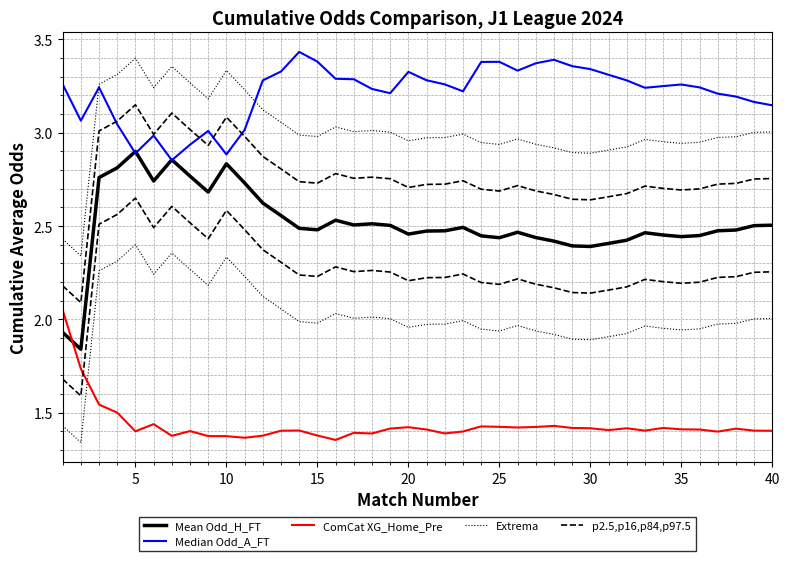

True or false: Extrema and Mean Odd_H_FT cross at least once.

False